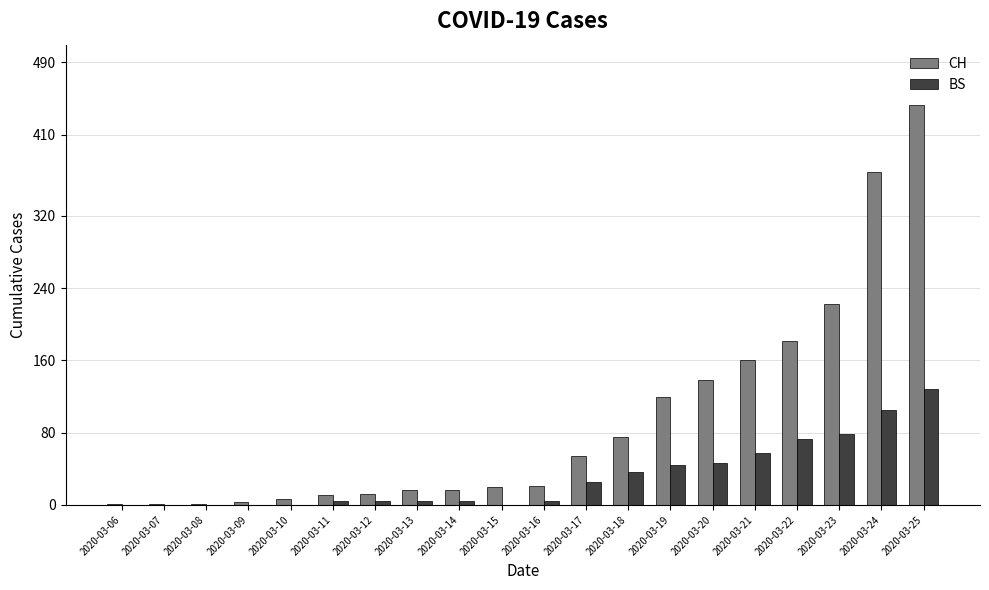

What are all the series names shown in the legend?

CH, BS